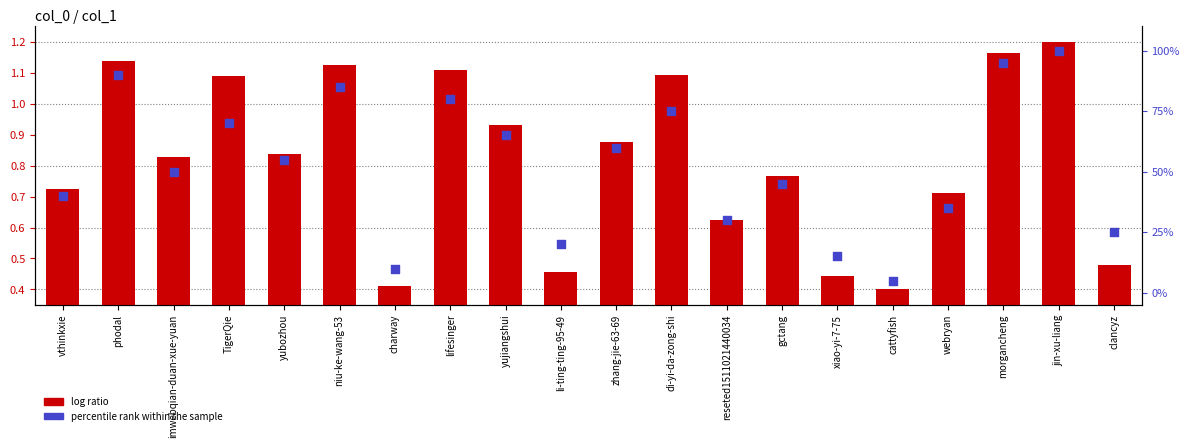

Which series contains the lowest Y value?

log ratio